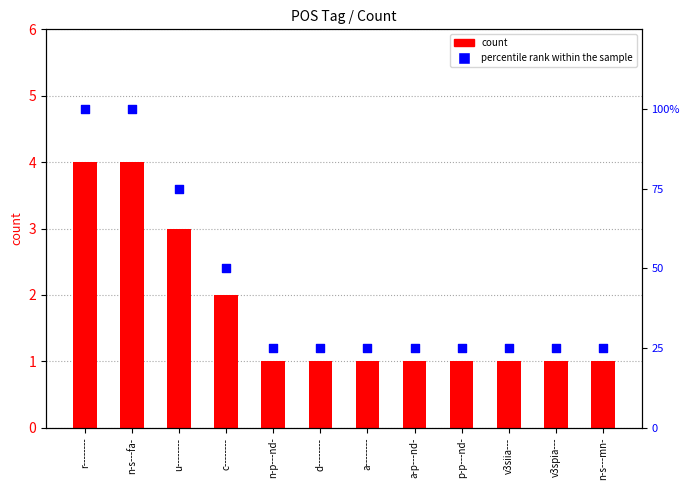

Is the value of percentile rank within the sample at a-------- greater than the value of count at r--------?

Yes